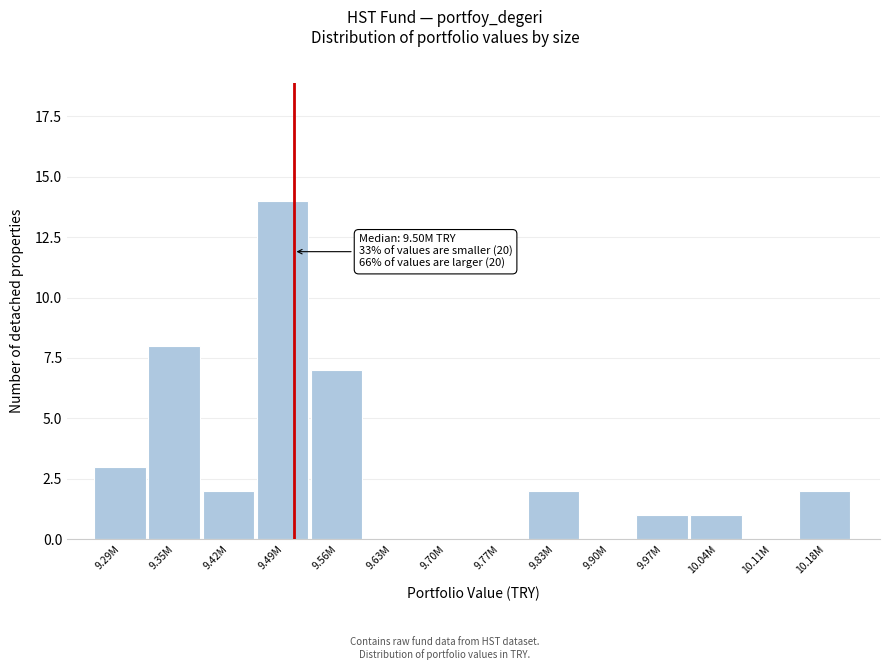

Reading left to right, transcribe all the data shown in this chart.

9.29M=3	9.35M=8	9.42M=2	9.49M=14	9.56M=7	9.63M=0	9.70M=0	9.77M=0	9.83M=2	9.90M=0	9.97M=1	10.04M=1	10.11M=0	10.18M=2